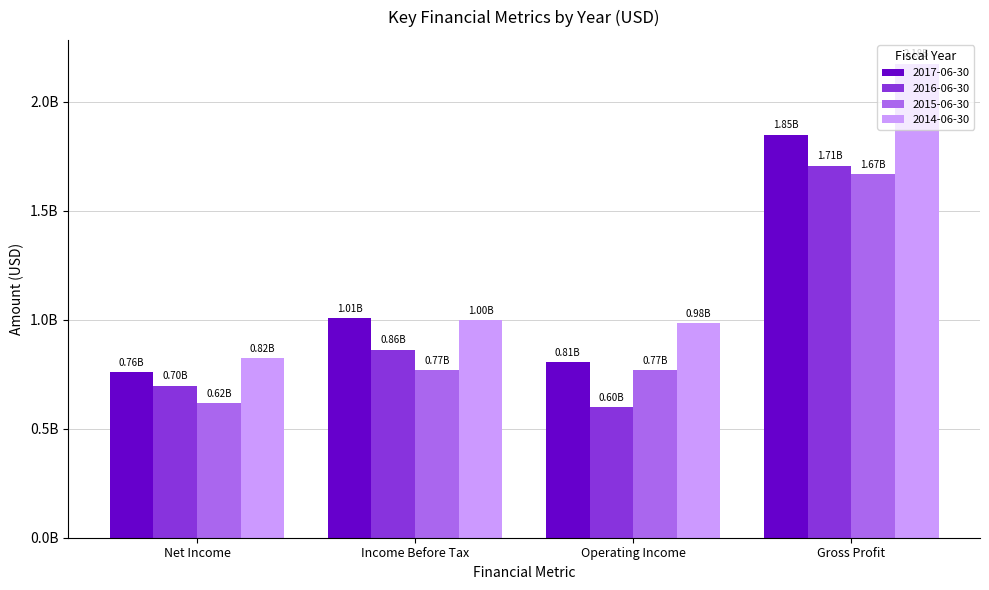

At which label does 2015-06-30 reach its minimum?

Net Income